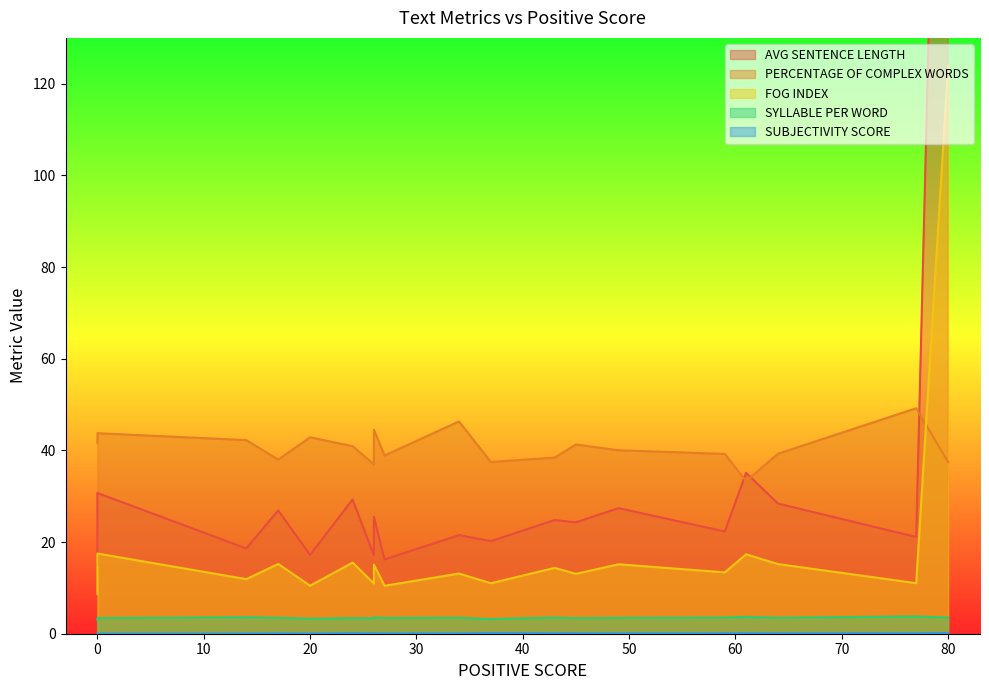

At which category is the sum across all series the highest?

80